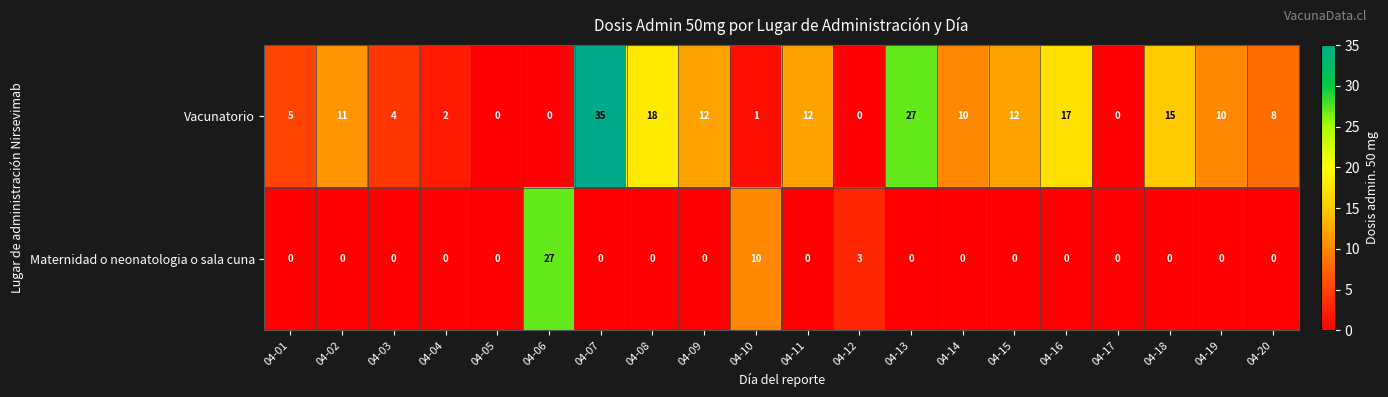

The Maternidad o neonatologia o sala cuna series shows 0 at 04-01. True or false?

True